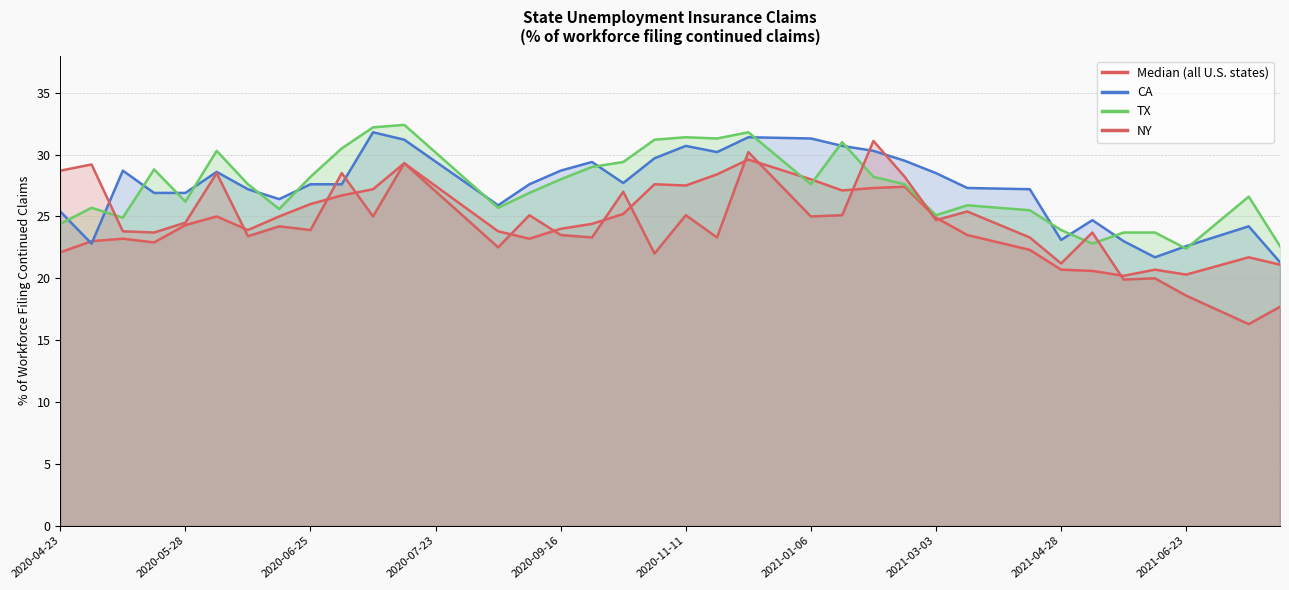

Which series has the largest total across all categories?

CA